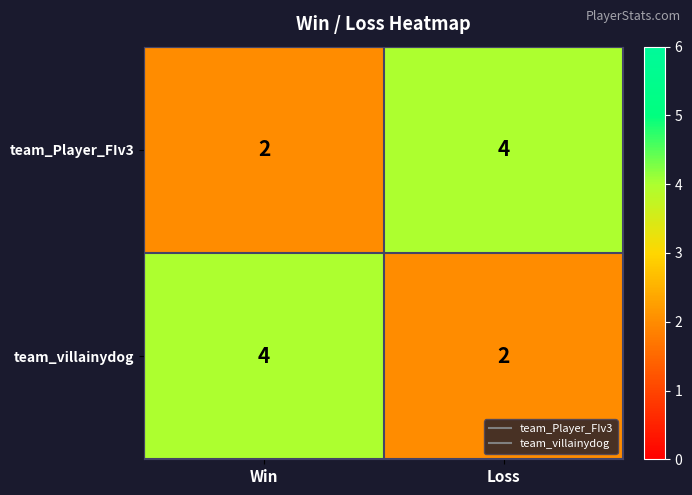

At how many categories does at least one series exceed 2?

2